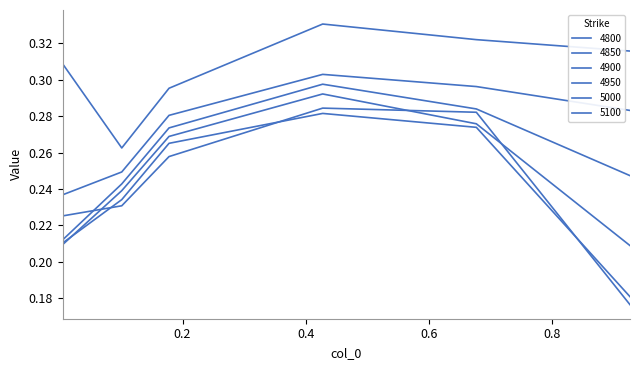

How many lines are shown in the chart?

6